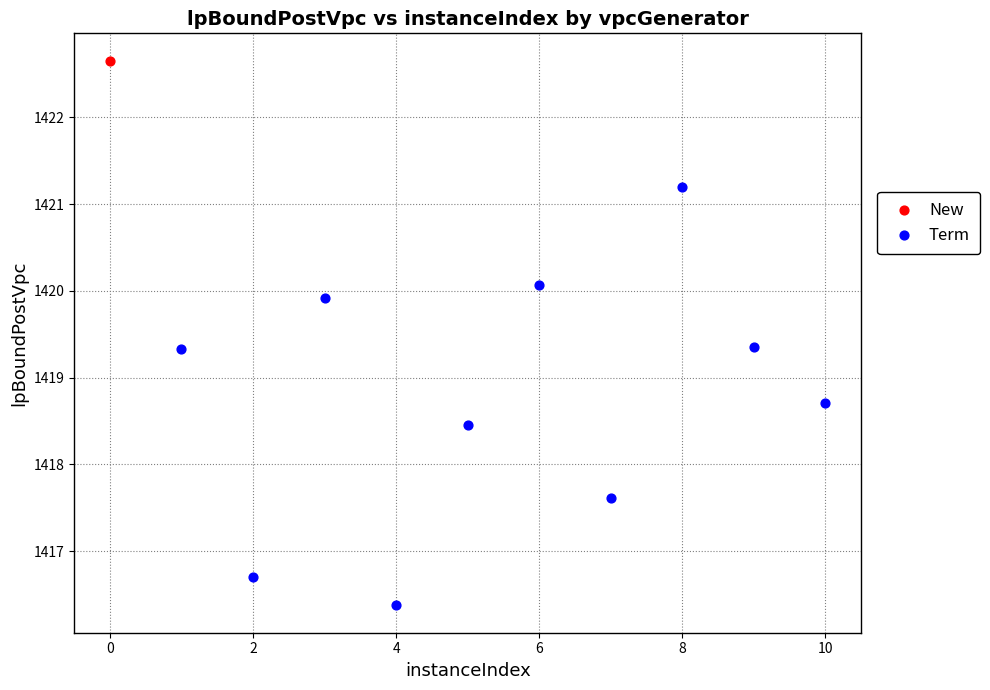

What are all the series names shown in the legend?

New, Term